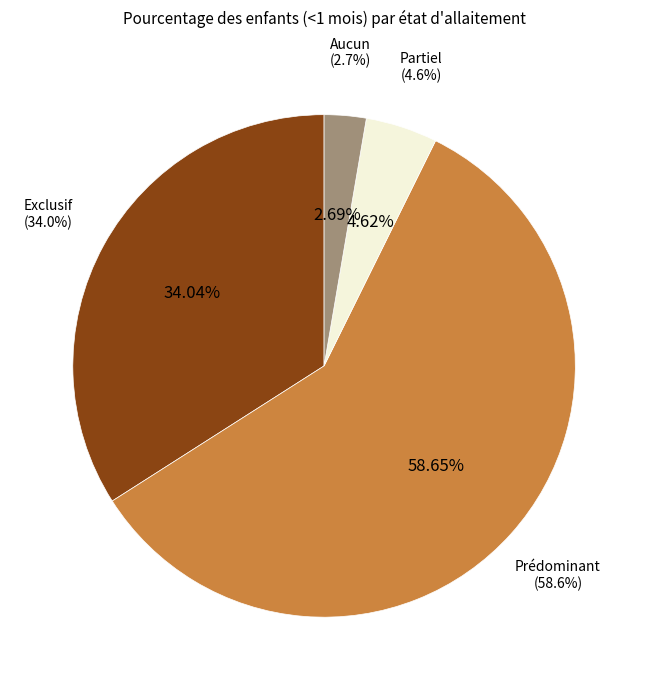

To the nearest percent, what percentage of the pie is Exclusif?

34%